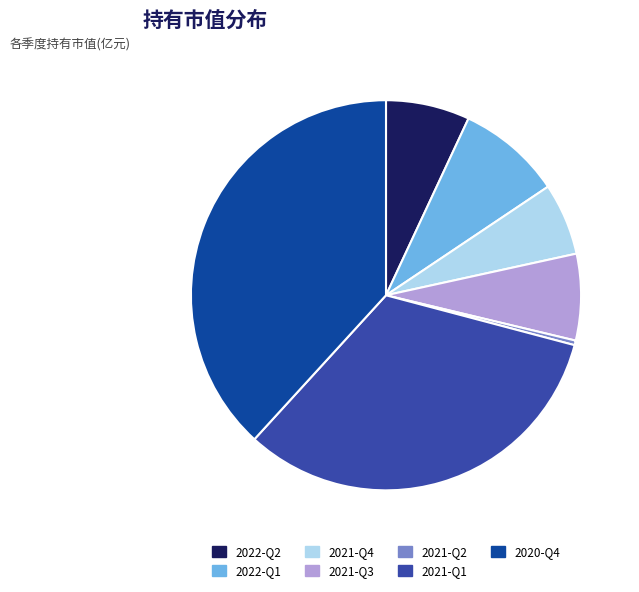

Is it true that 2022-Q1 is 9% of the pie?

True